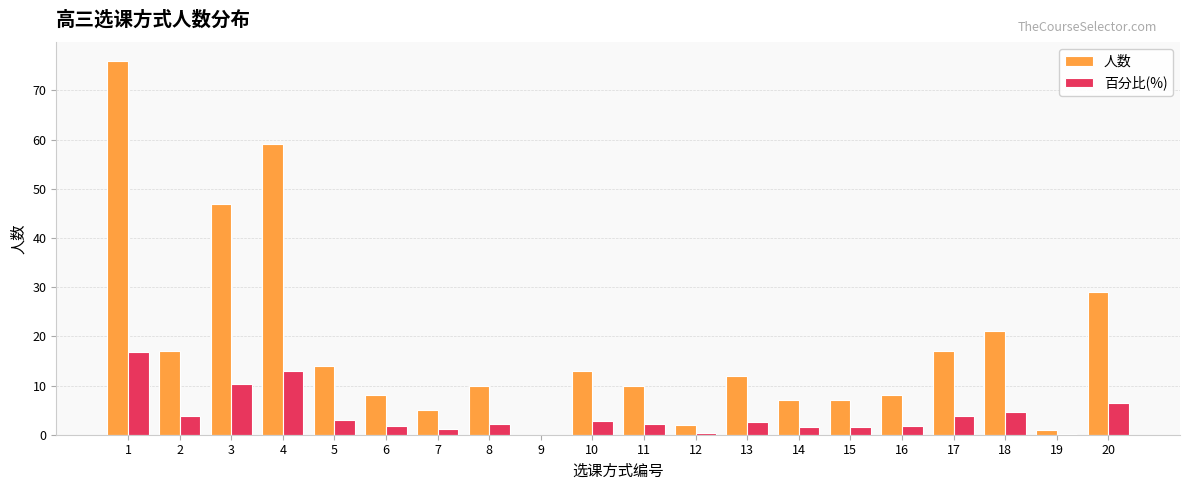

What is the average value of the 百分比(%) series?

4.0